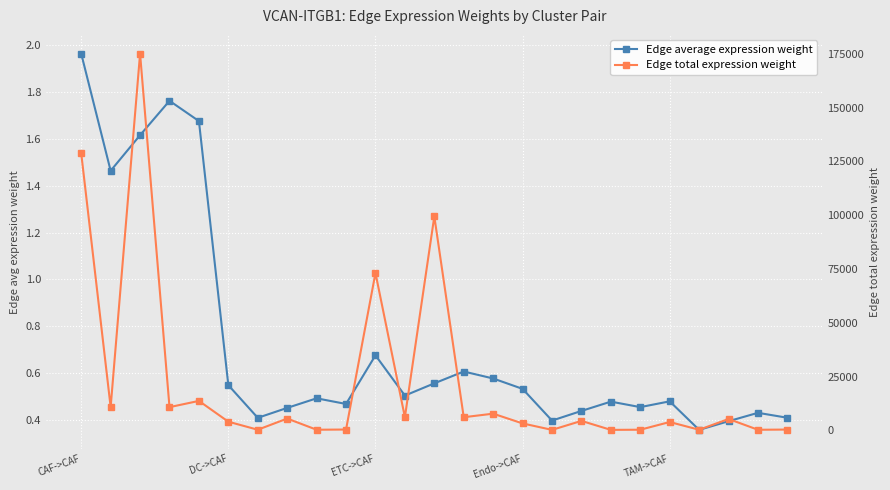

How many lines are shown in the chart?

2